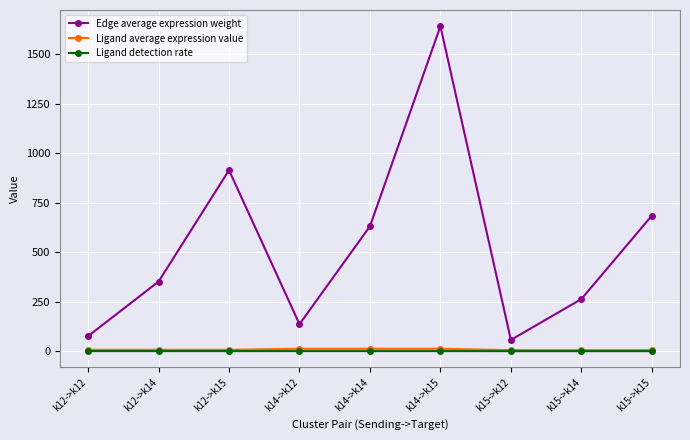

What is the value of the Edge average expression weight point at the 5th from the left?

631.2